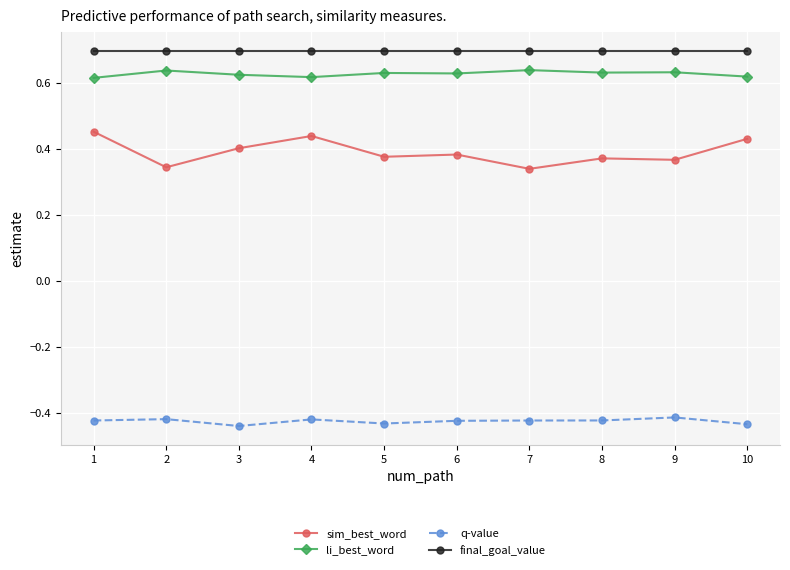

True or false: sim_best_word and final_goal_value cross at least once.

False